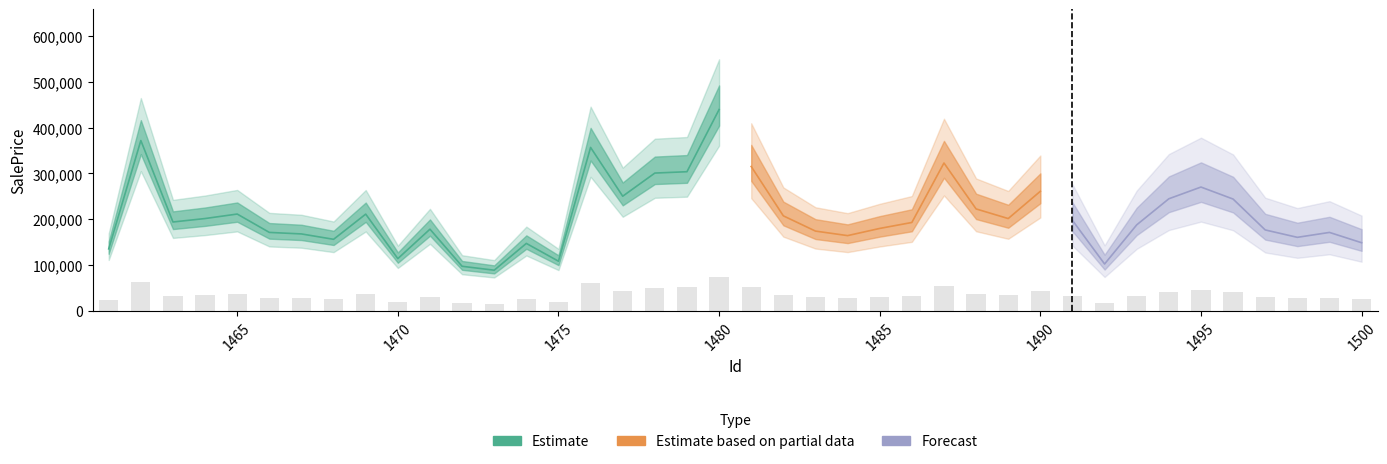

Does the chart contain any negative values?

No